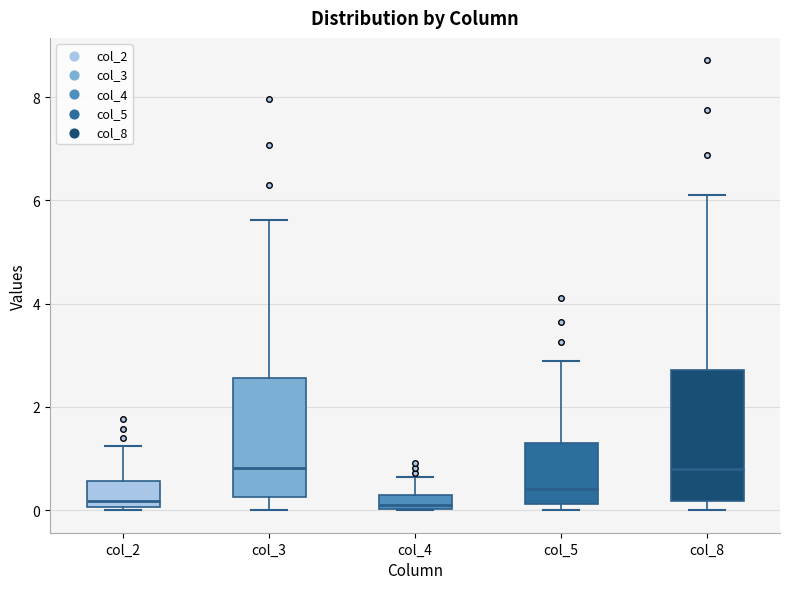

Comparing the boxes themselves (not the whiskers), which one is the tallest?

col_8